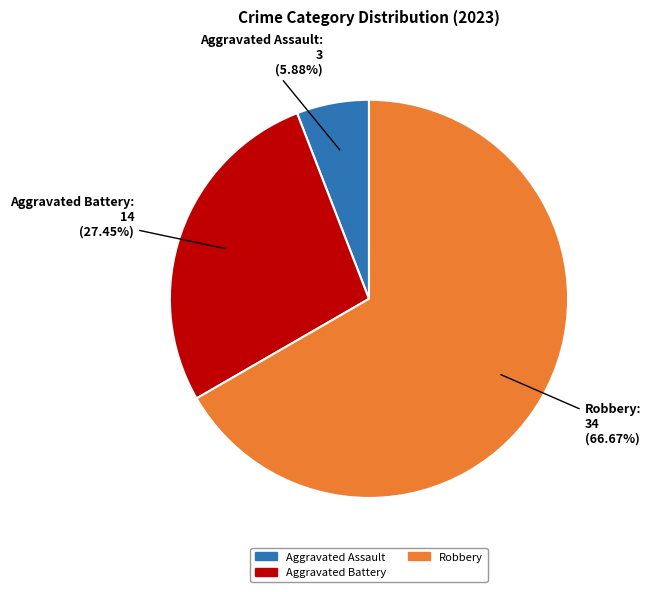

Count the number of slices in the pie.

3